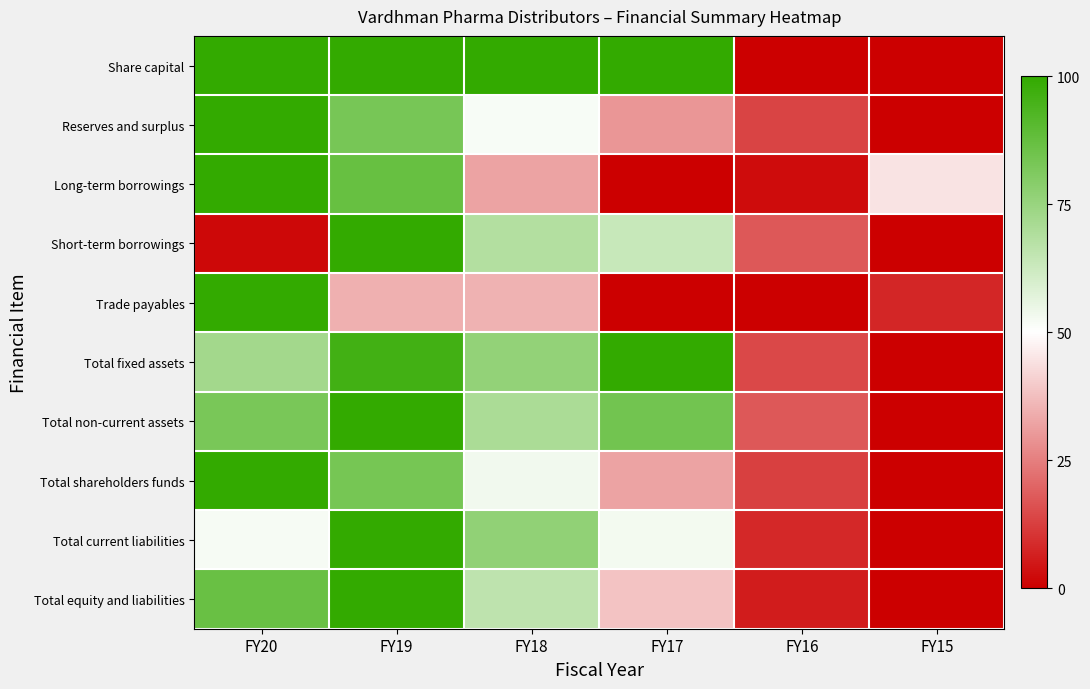

Which series has the largest range (max minus min)?

Share capital